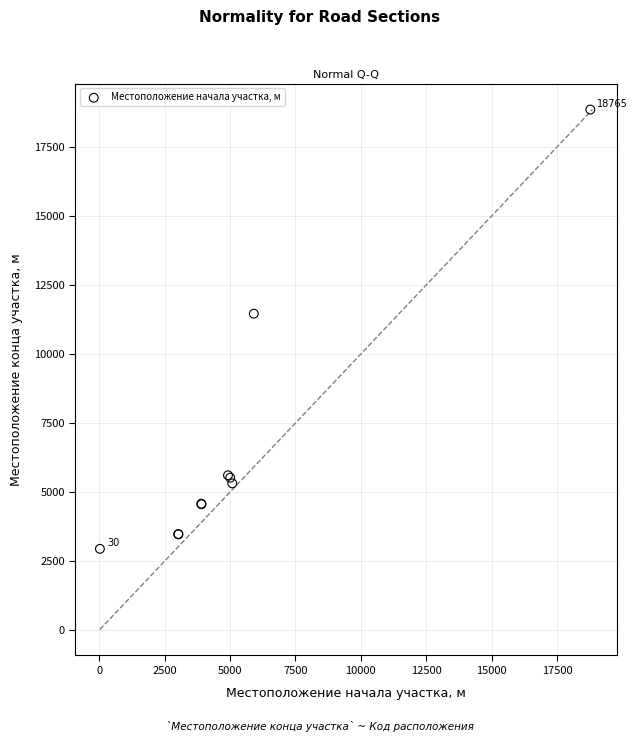

What Y value in the scatter plot is closest to 10897?

11459